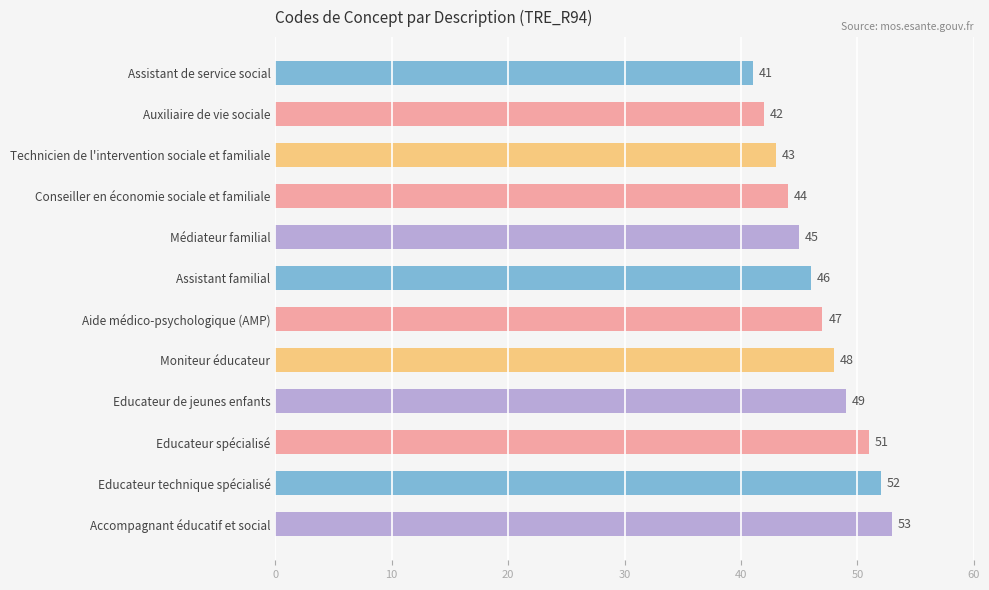

Which has a higher value, Conseiller en économie sociale et familiale or Educateur spécialisé?

Educateur spécialisé